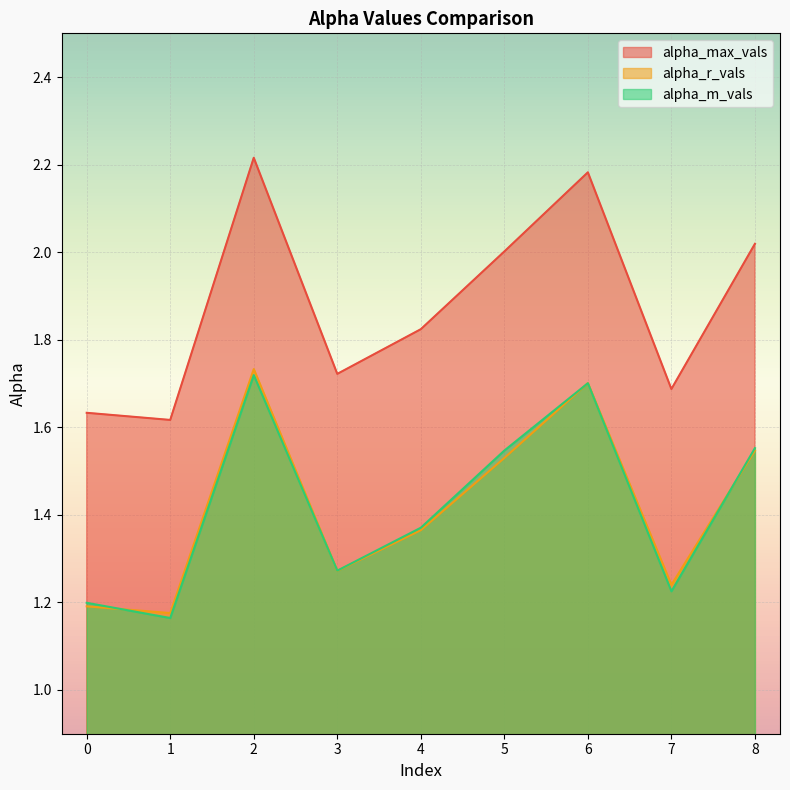

The value of alpha_m_vals at 6 is 1.7. True or false?

True